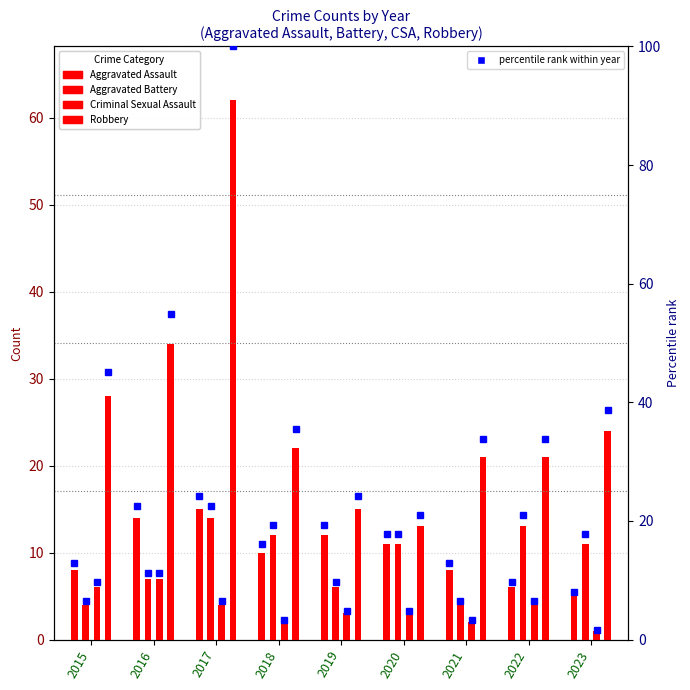

What is the difference between the Aggravated Battery %ile values at 2021 and 2019?

3.2